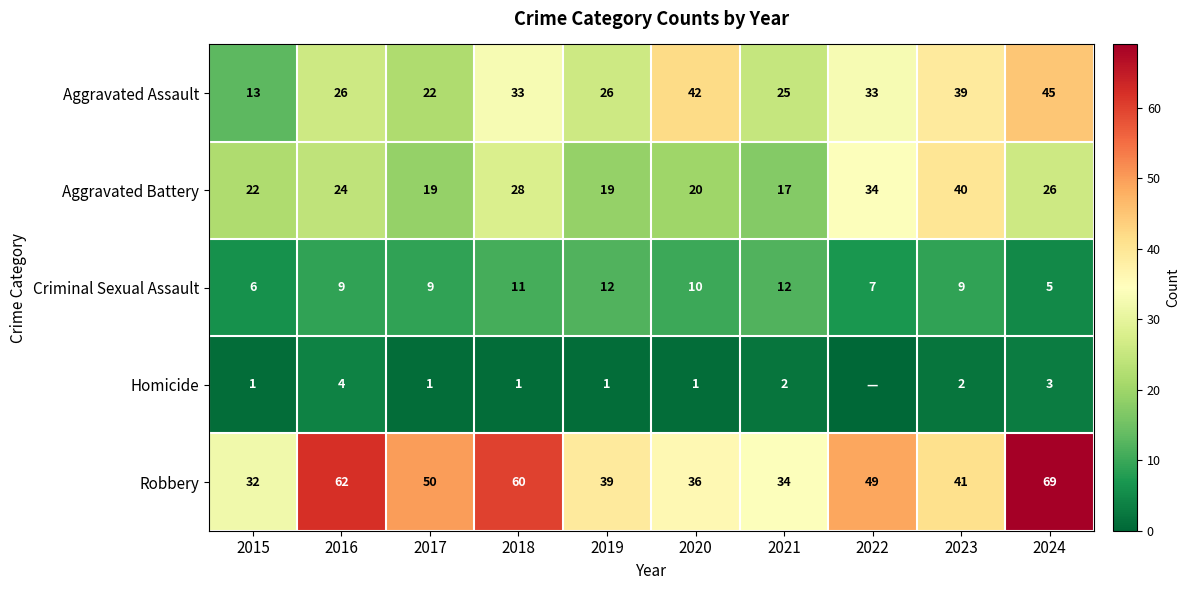

What is the lowest value of the Robbery series?

32